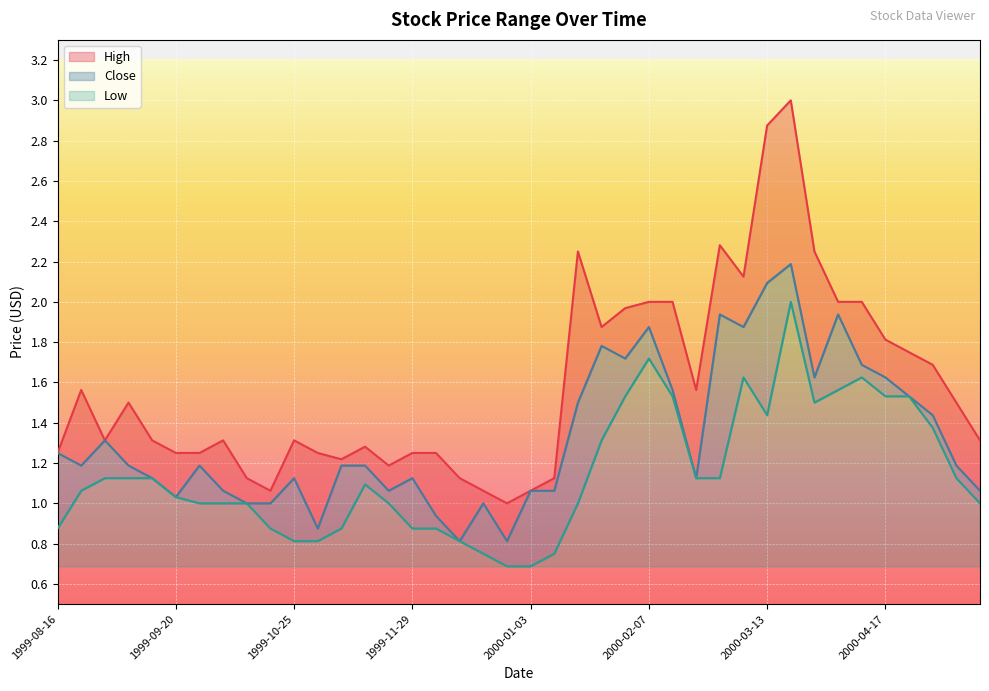

What is the average value of the High series?

1.6